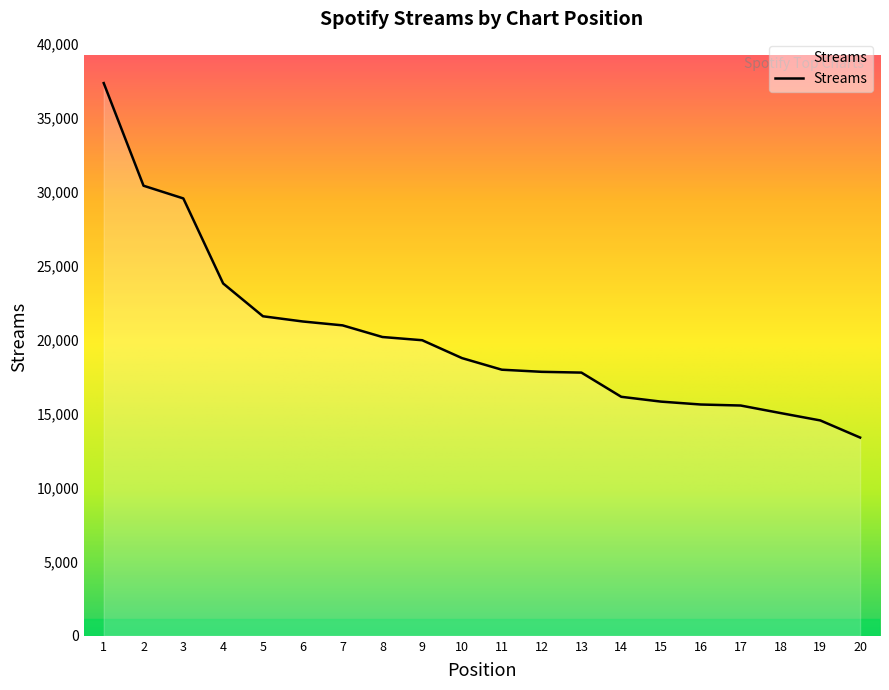

Is it true that the value at 19 is 14562?

True